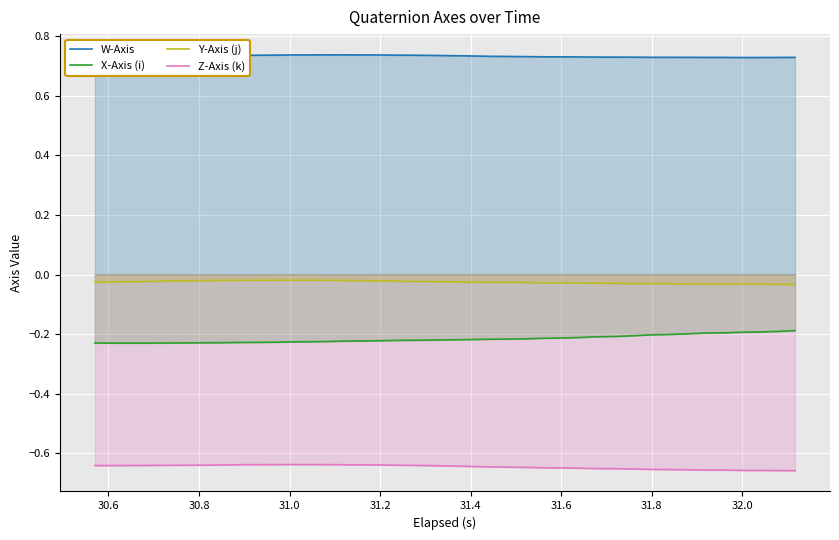

True or false: Y-Axis (j) and X-Axis (i) intersect in this chart.

False